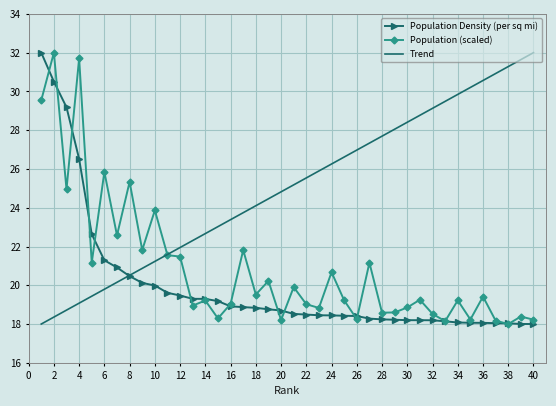

What is the minimum value shown in the chart?

18.0